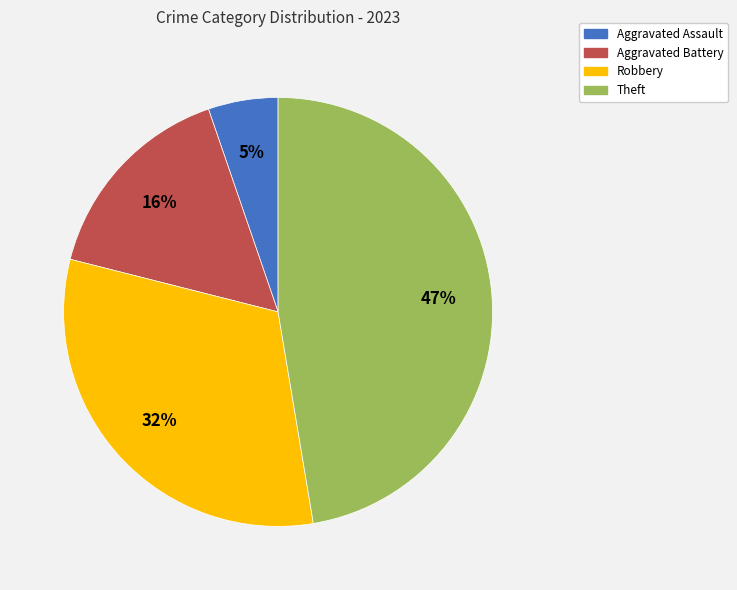

To the nearest percent, what is the average slice percentage?

25%